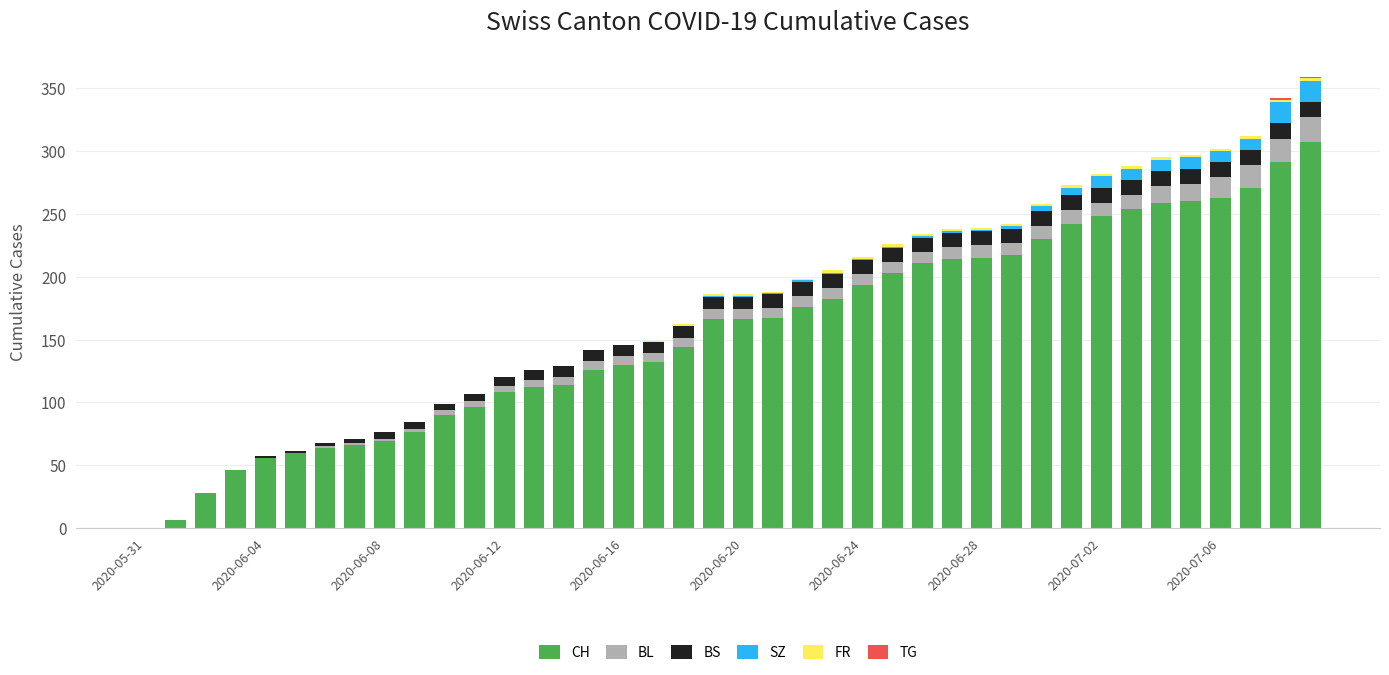

How many data points does each series have?

40